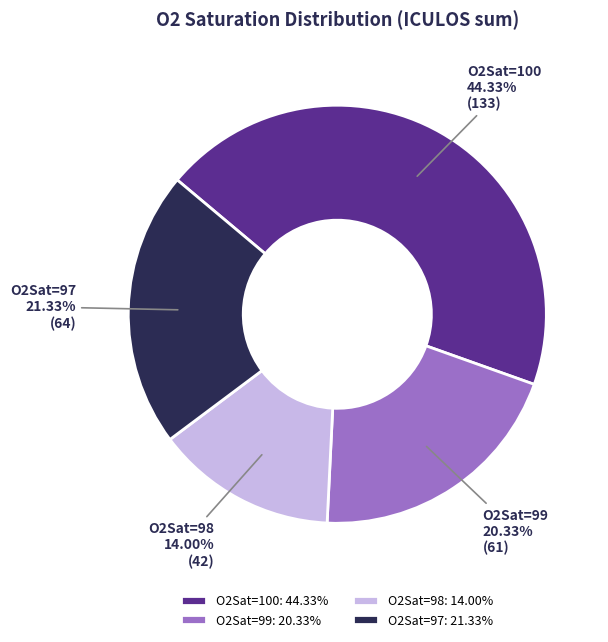

Between O2Sat=98 and O2Sat=97, which is larger?

O2Sat=97